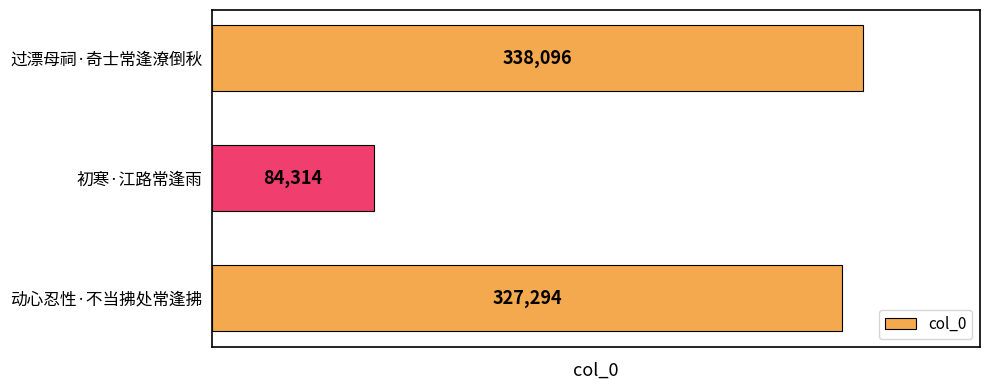

What is the label of the 2nd bar from the bottom?

初寒·江路常逢雨